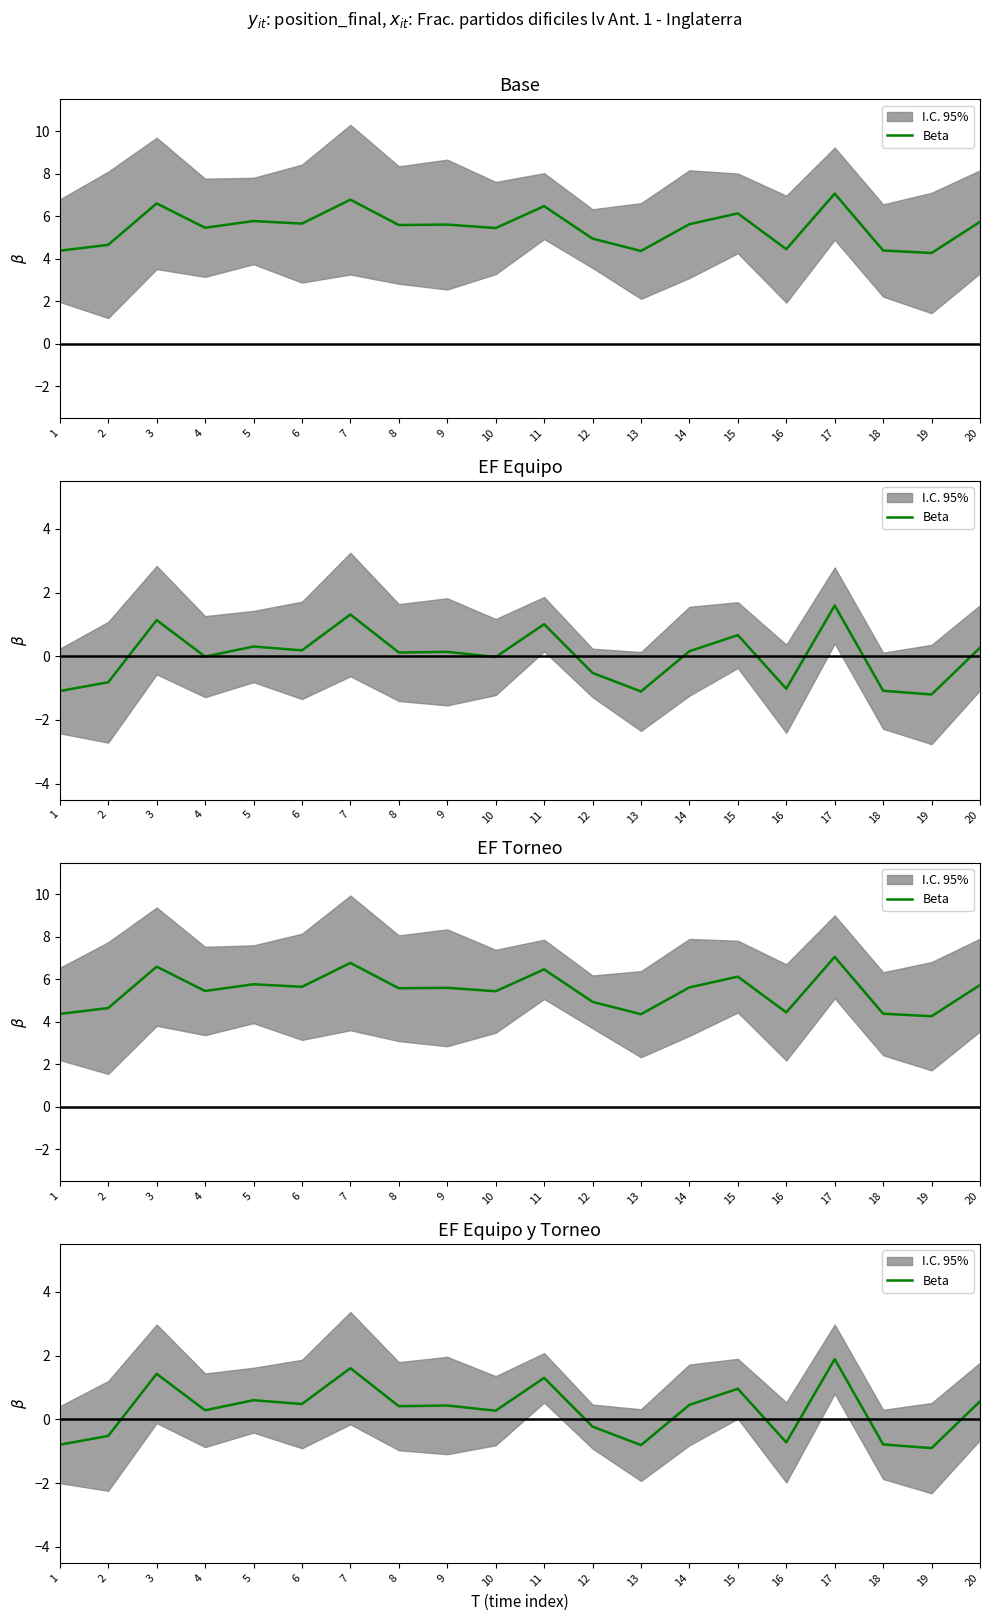

What is the smallest value displayed?

-0.9